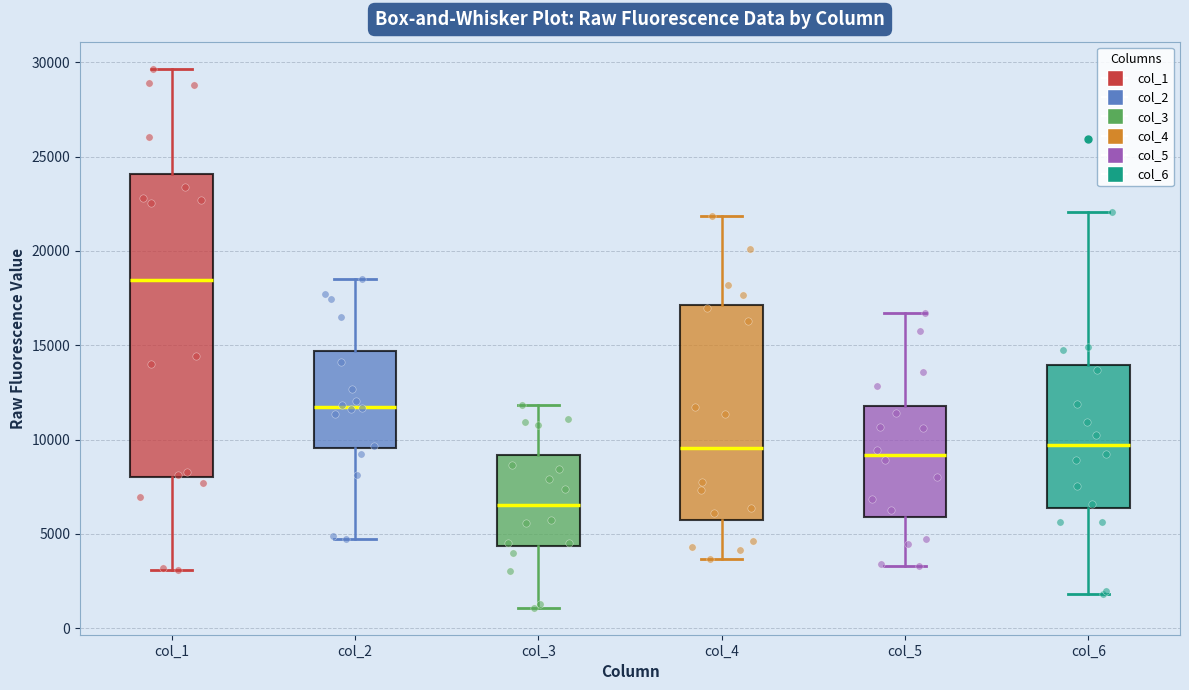

Where does the upper whisker of the box for col_3 end on the y-axis? The values are not printed on the chart, so give them approximately, as read against the axis.

12000